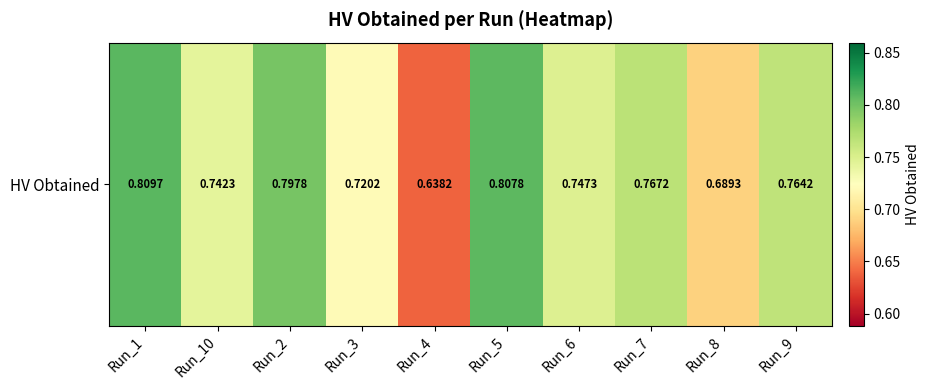

Between Run_3 and Run_7, which is larger?

Run_7